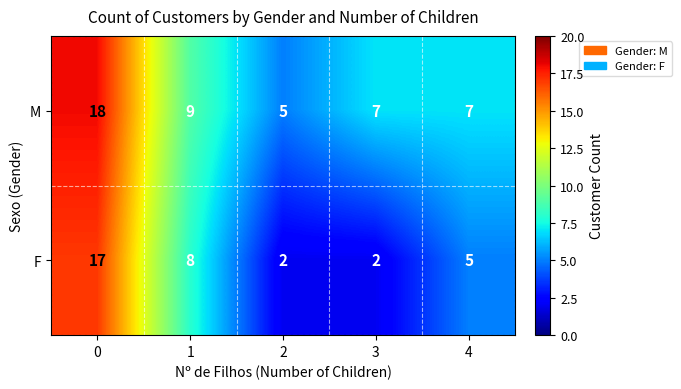

Which series changed the most between 0 and 4?

F